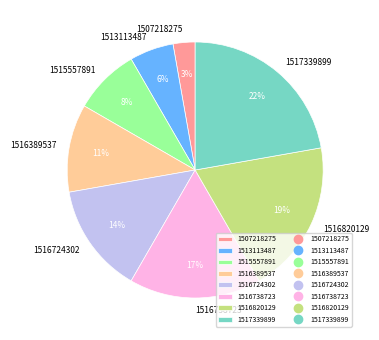

Is it true that 1515557891 is 13% of the pie?

False